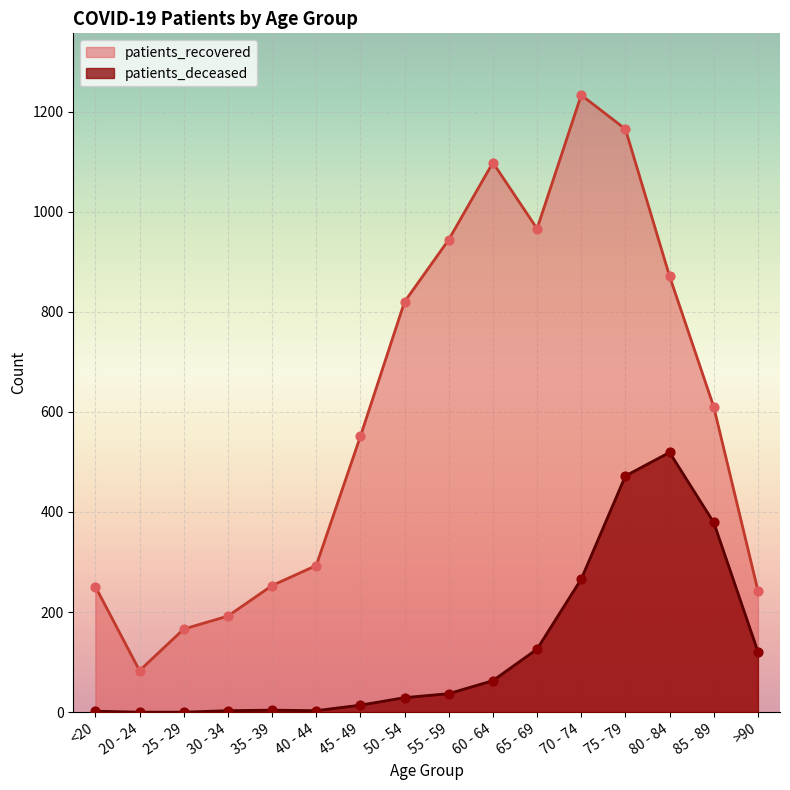

Which series has the largest Y range (max minus min)?

patients_recovered